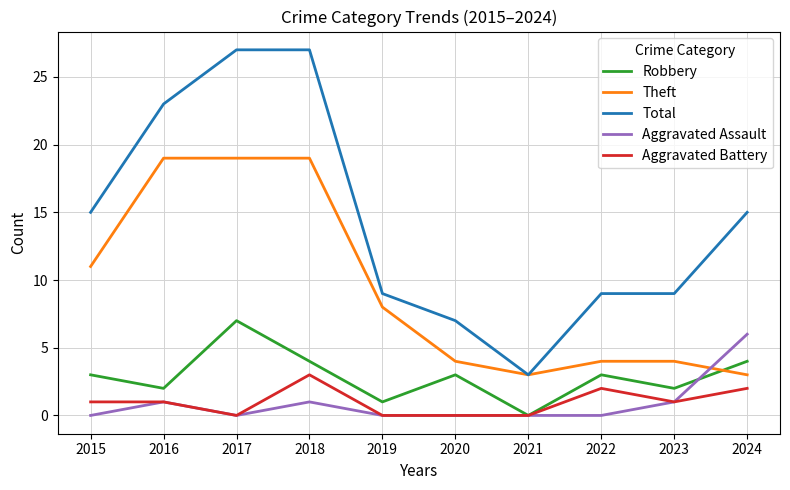

Is the value of Total at 2024 greater than the value of Aggravated Assault at 2016?

Yes